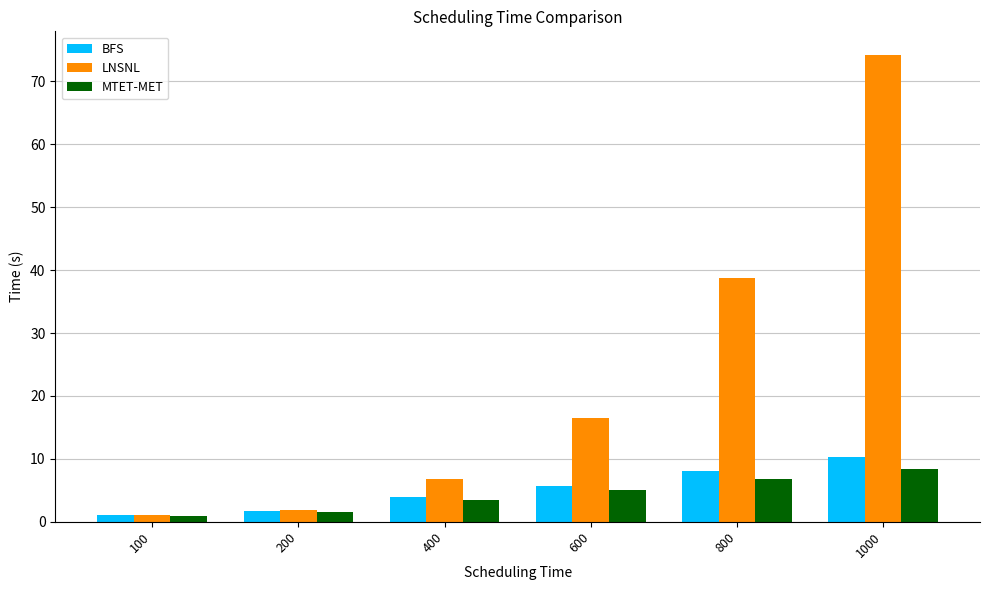

What is the highest value of the MTET-MET series?

8.4